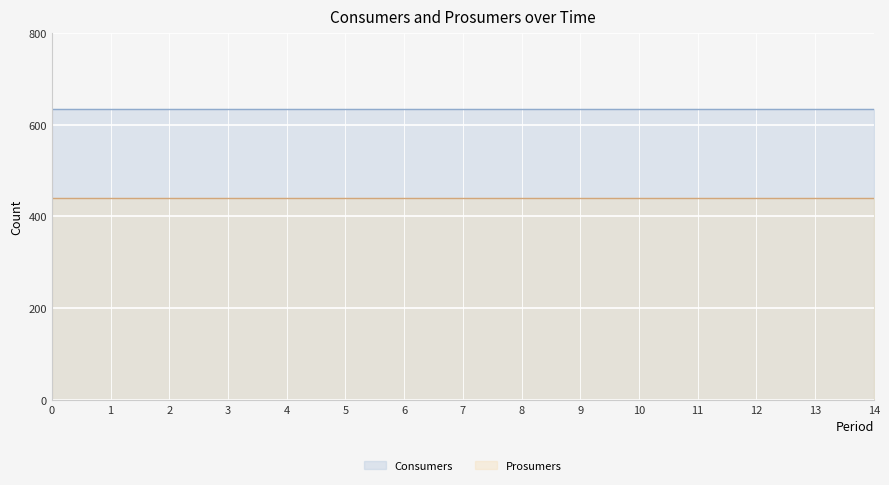

At how many categories does at least one series exceed 581?

15